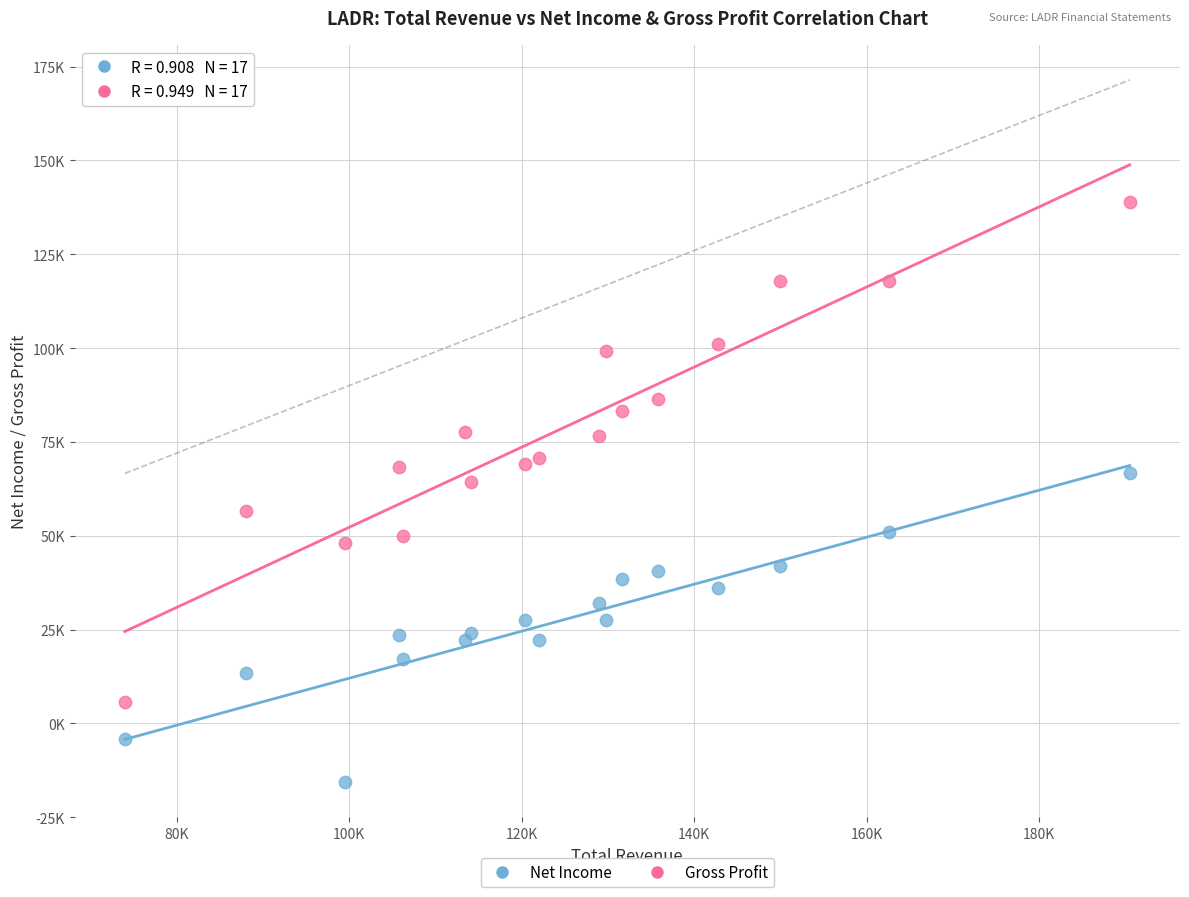

Which series has the widest spread of Y values?

Gross Profit